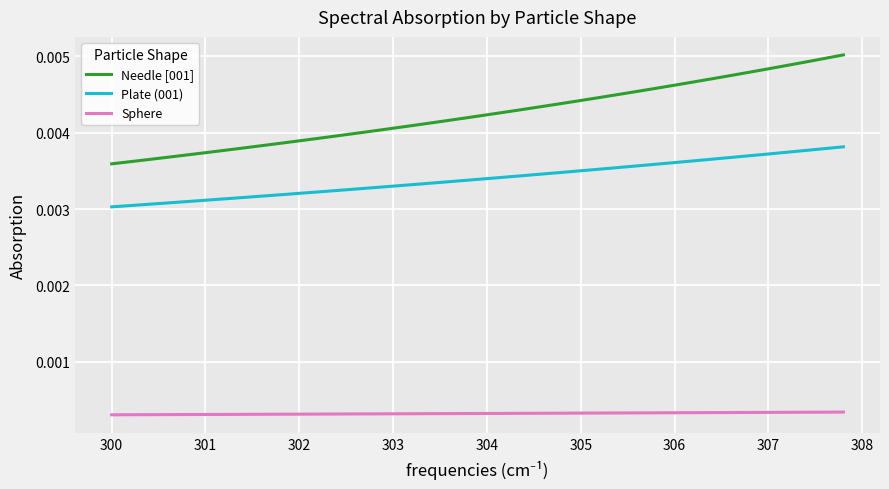

Which series has the largest range (max minus min)?

Needle [001]